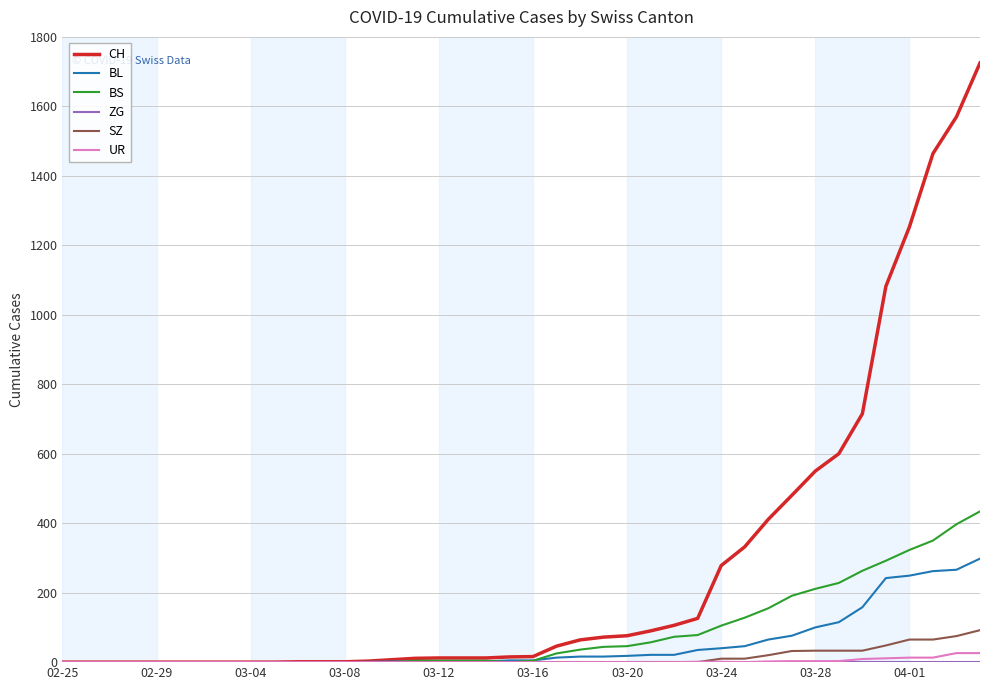

What is the maximum value shown in the chart?

1725